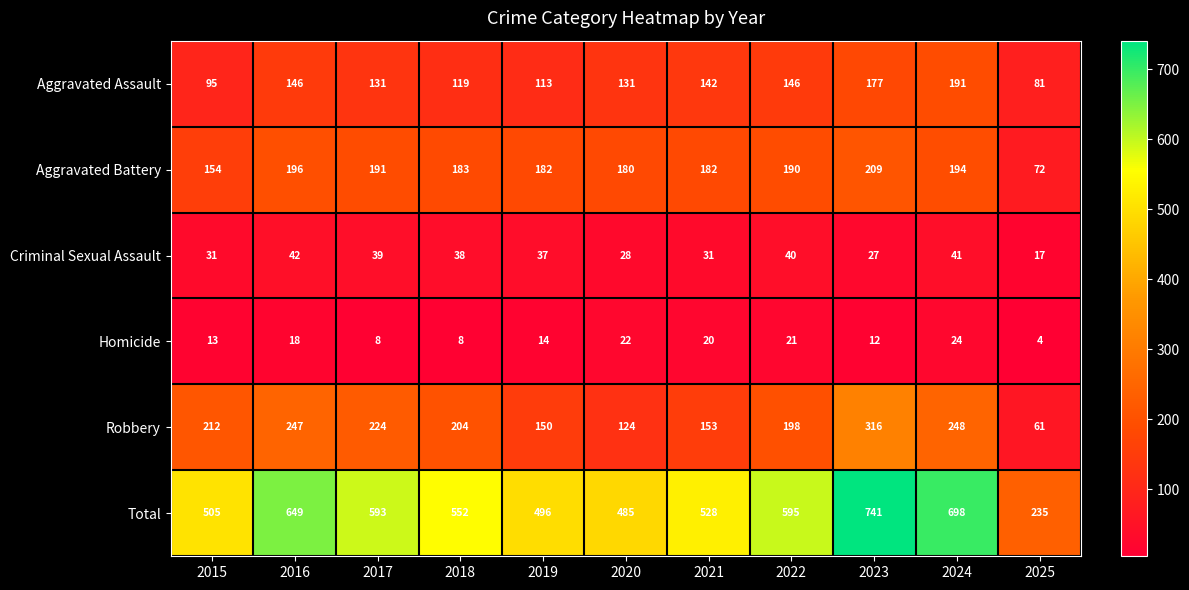

What is the approximate value of Homicide at 2019, to the nearest 5?

15